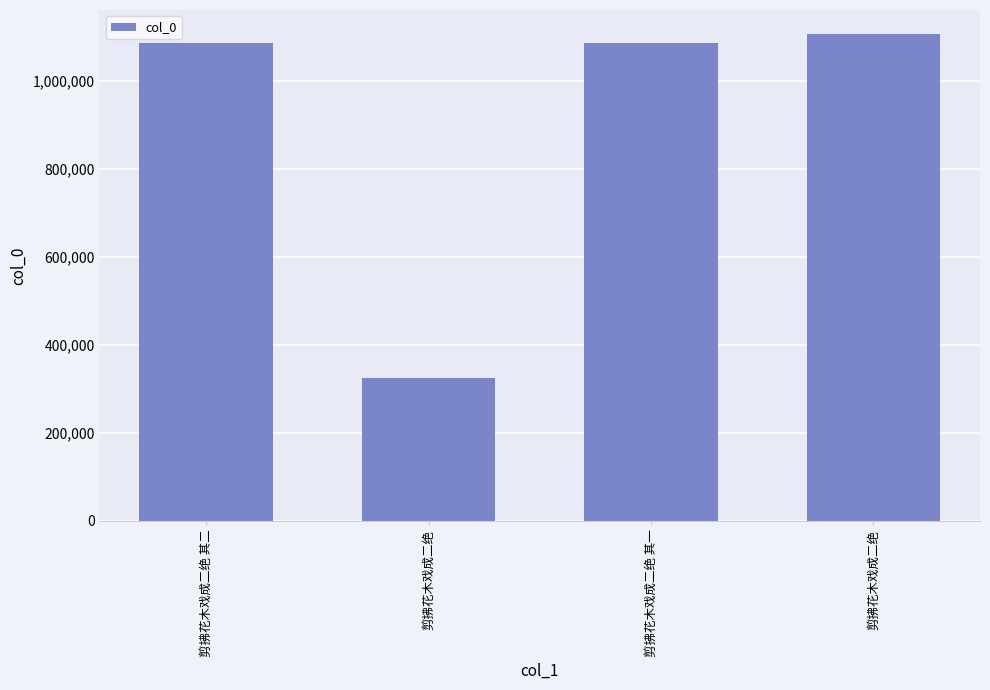

The value at 剪拂花木戏成二绝 is 1105636. True or false?

True